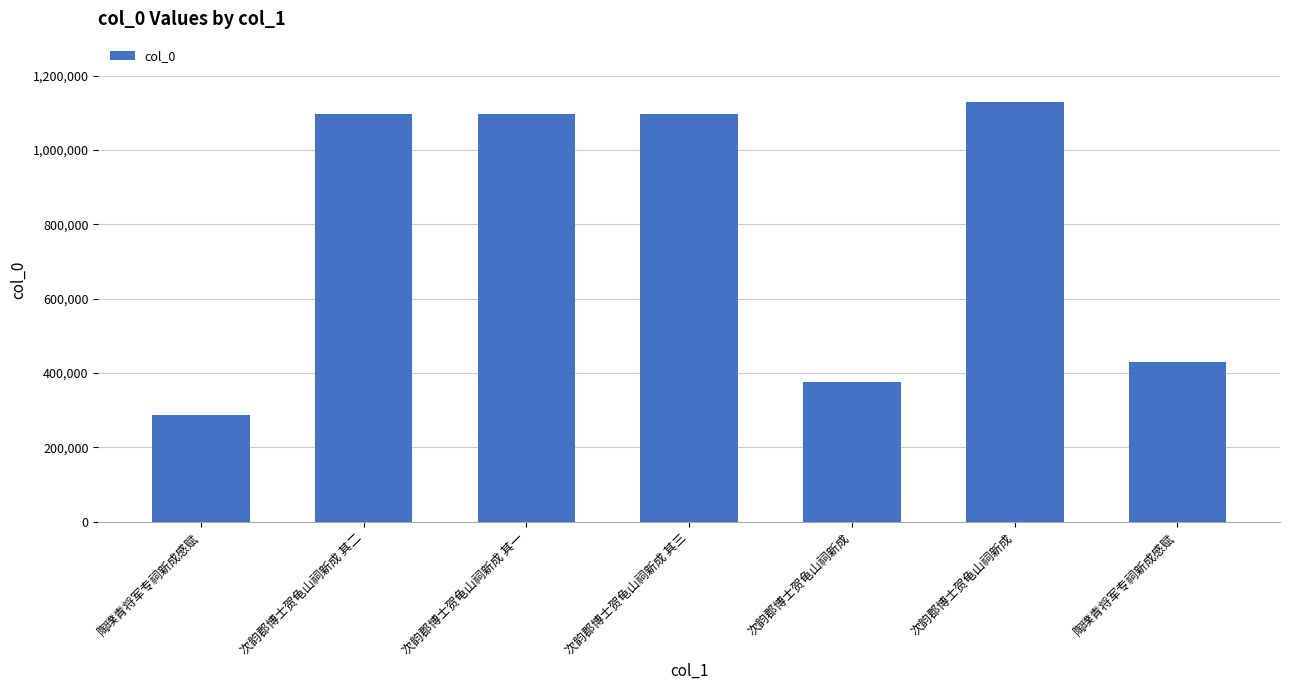

Rank the categories by value from lowest to highest.

陶璞青将军专祠新成感赋, 次韵郡博士贺龟山祠新成, 陶璞青将军专祠新成感赋, 次韵郡博士贺龟山祠新成 其一, 次韵郡博士贺龟山祠新成 其二, 次韵郡博士贺龟山祠新成 其三, 次韵郡博士贺龟山祠新成